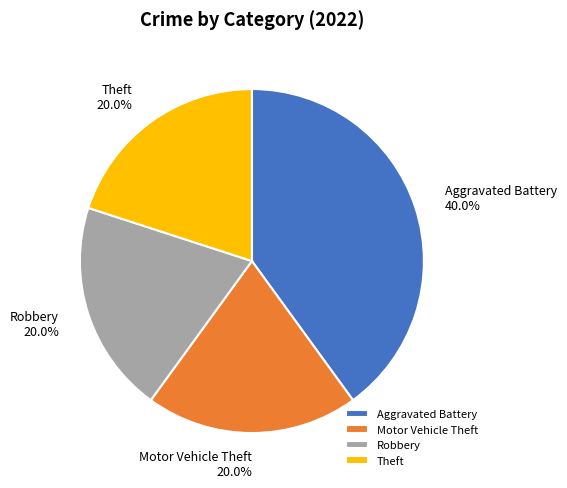

What percentage is the Robbery slice, to the nearest percent?

20%